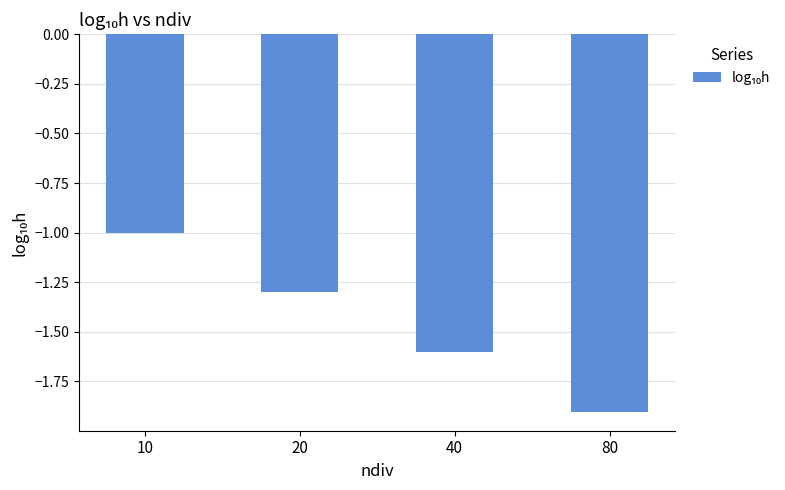

Rank the categories by value from highest to lowest.

10, 20, 40, 80